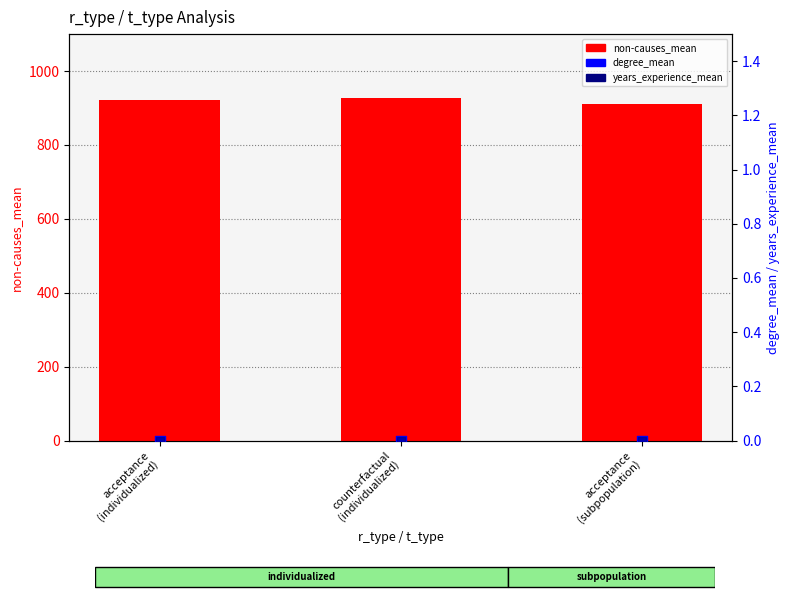

What are all the series names shown in the legend?

non-causes_mean, degree_mean, years_experience_mean